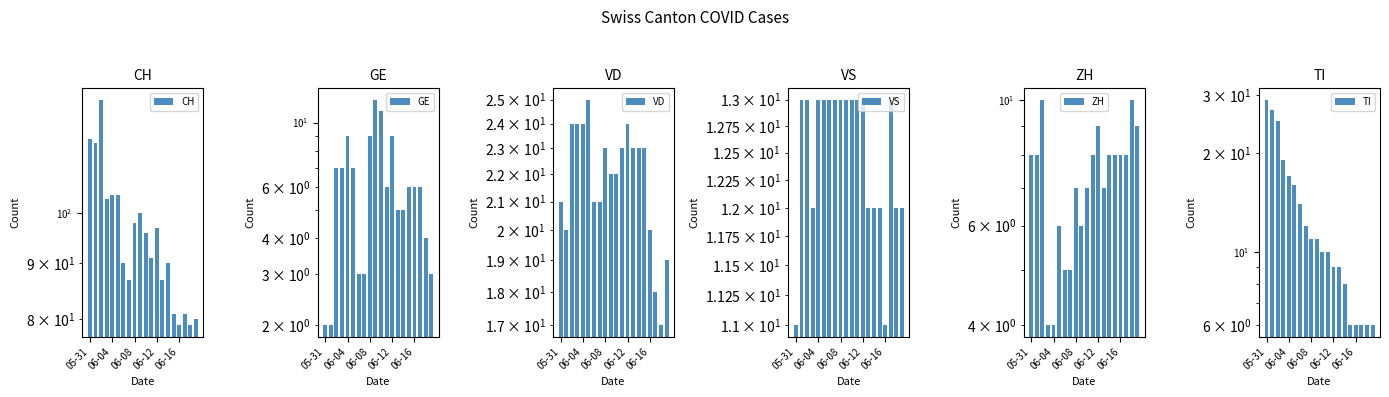

Which series has the largest total across all categories?

CH